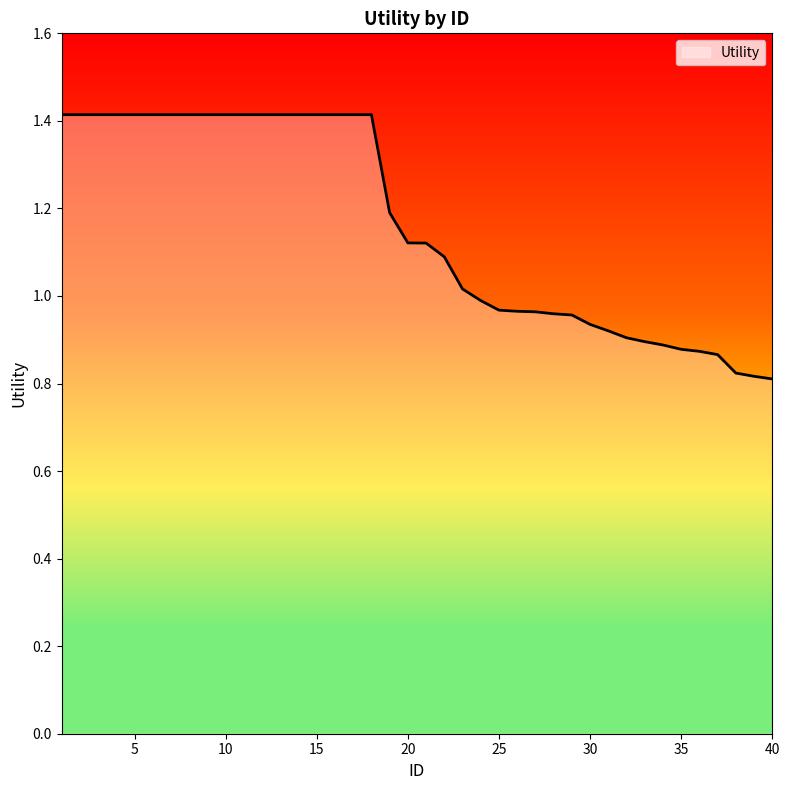

Does the chart display data point markers on the line(s)?

No